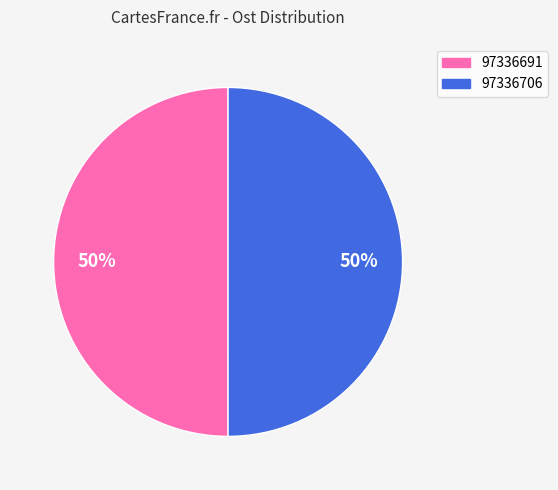

Approximately how many times larger is the value at 97336706 compared to 97336691?

1.0